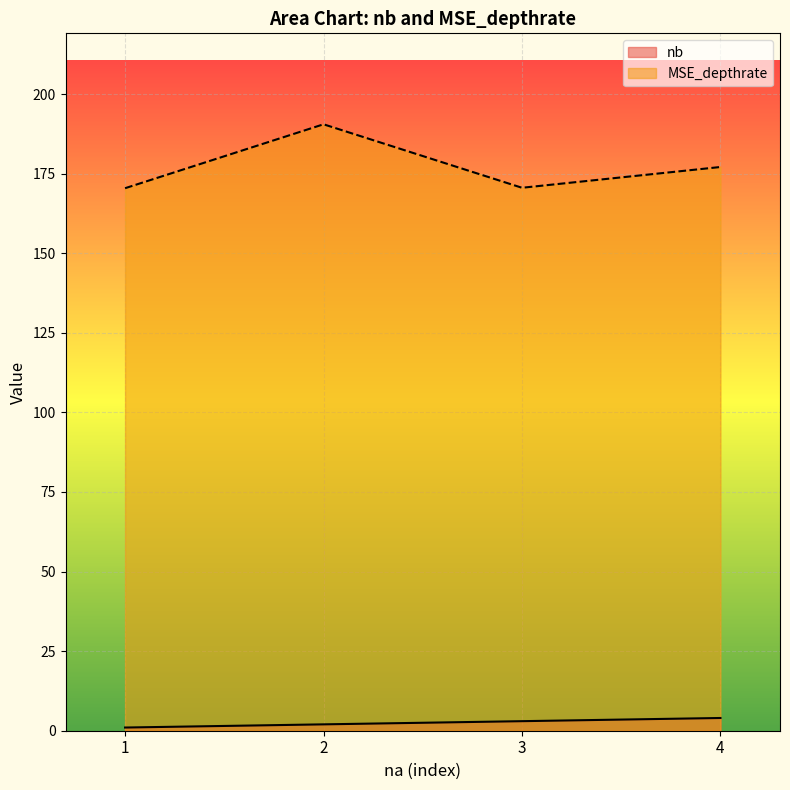

At which category is the sum across all series the highest?

2